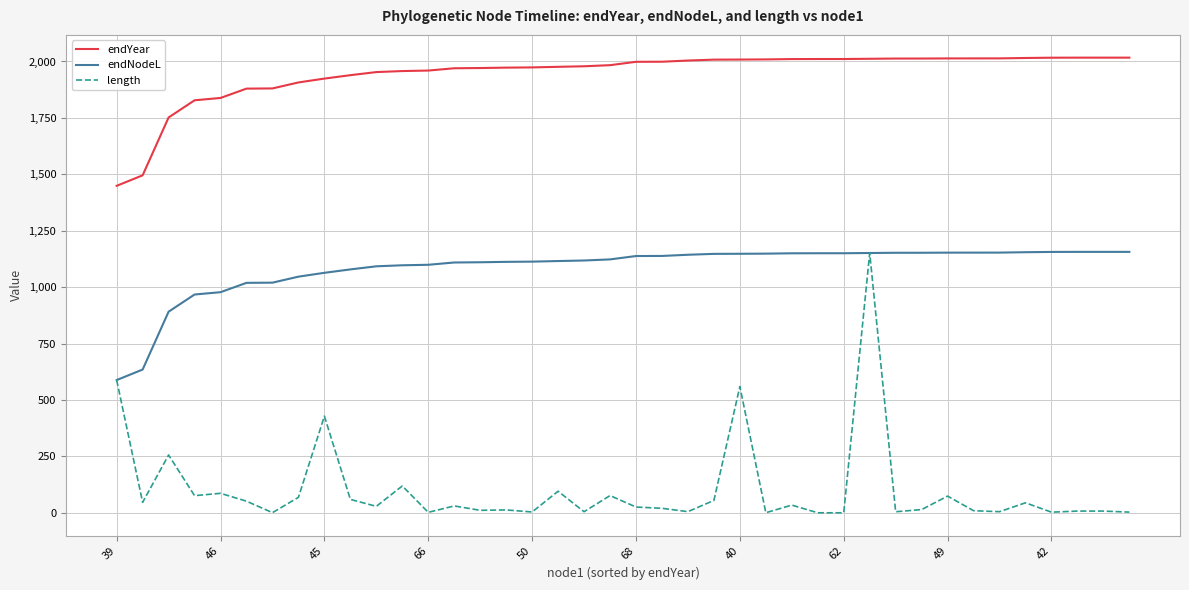

Which series has the widest spread of values?

length